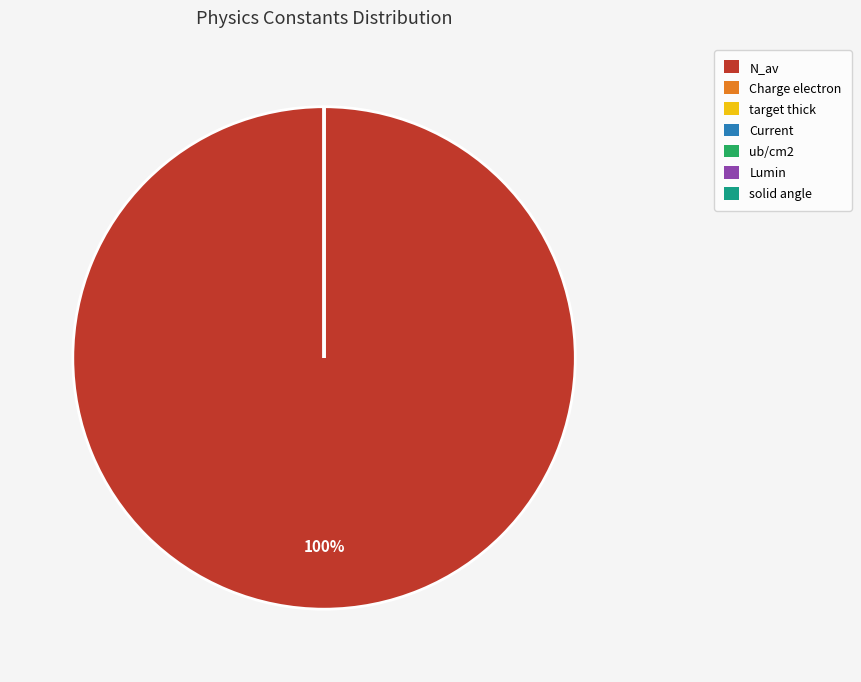

Do N_av and solid angle together represent more than half of the pie?

Yes